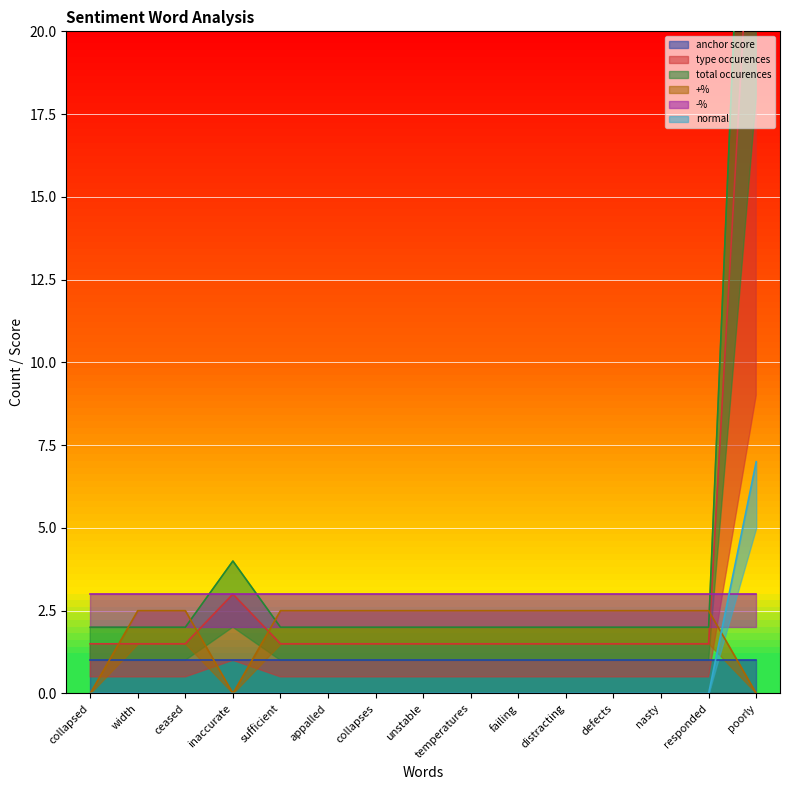

True or false: normal has more than 2 interior local peaks.

False